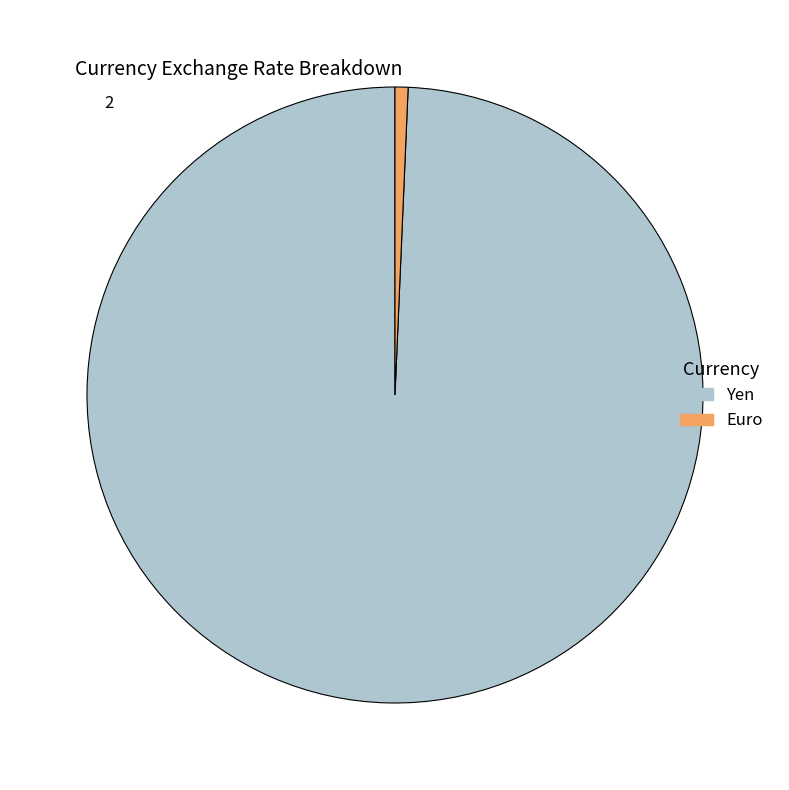

Between Euro and Yen, which is larger?

Yen